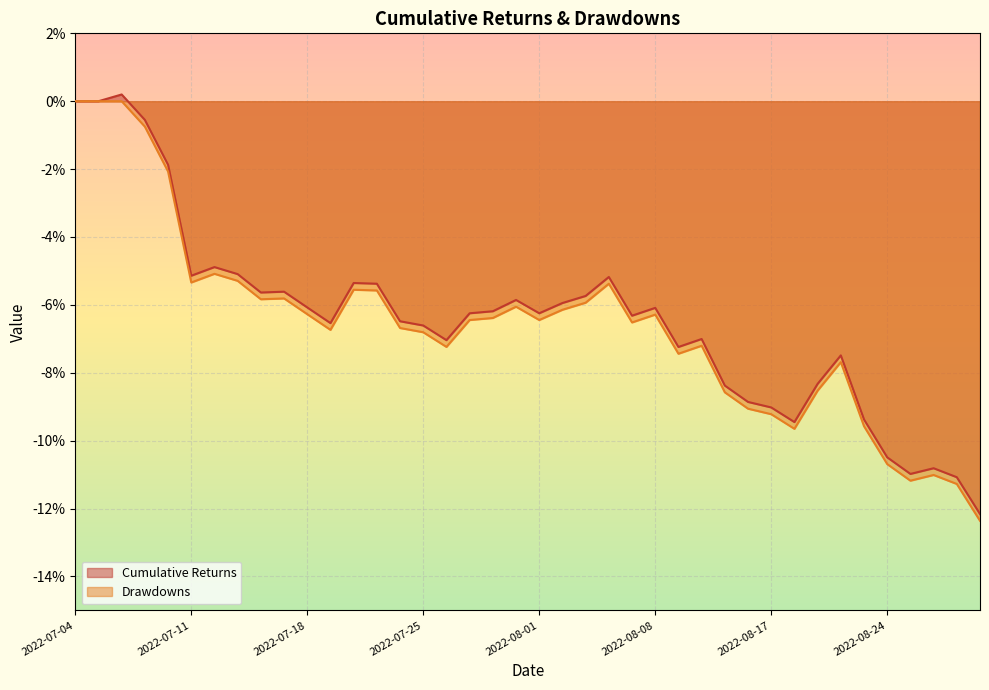

Is the value of Cumulative Returns at 2022-07-04 greater than the value of Drawdowns at 2022-08-03?

Yes